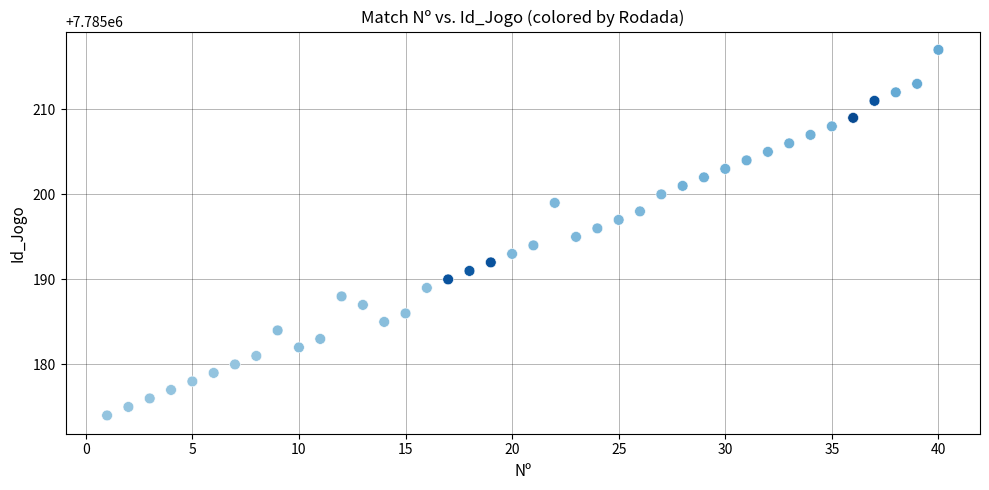

What is the range of Y values (max minus min)?

43